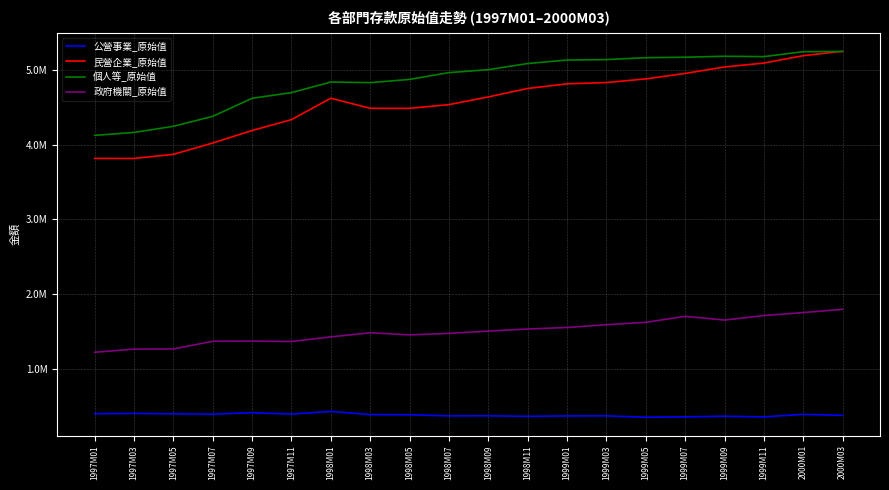

Rank the series at 1999M01 from lowest to highest value.

公營事業_原始值, 政府機關_原始值, 民營企業_原始值, 個人等_原始值